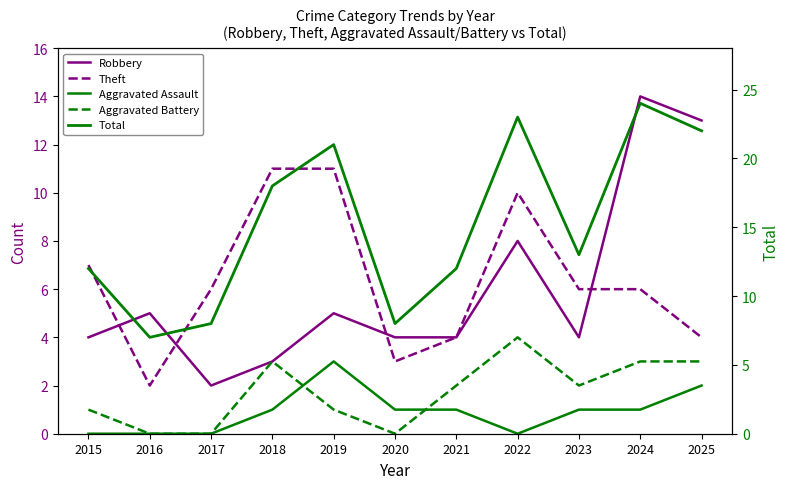

At which label does Aggravated Assault first exceed 1?

2019